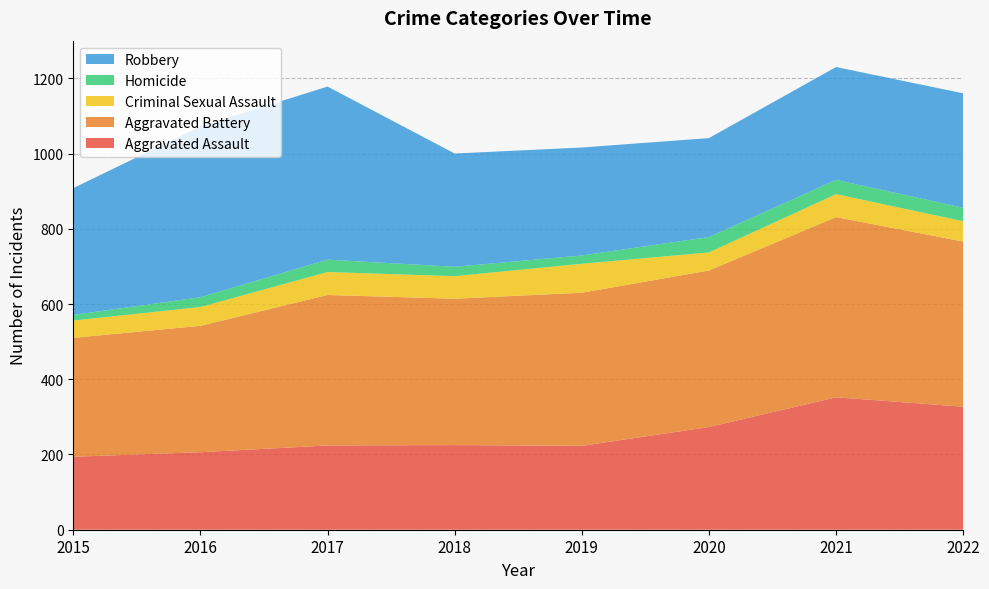

Reading left to right, list all the values displayed in this chart.

Aggravated Assault: 194	206	224	225	223	273	352	327
Aggravated Battery: 316	336	400	389	407	416	479	439
Criminal Sexual Assault: 46	50	61	60	77	48	61	54
Homicide: 15	26	33	25	22	41	38	36
Robbery: 337	454	460	301	287	263	300	304